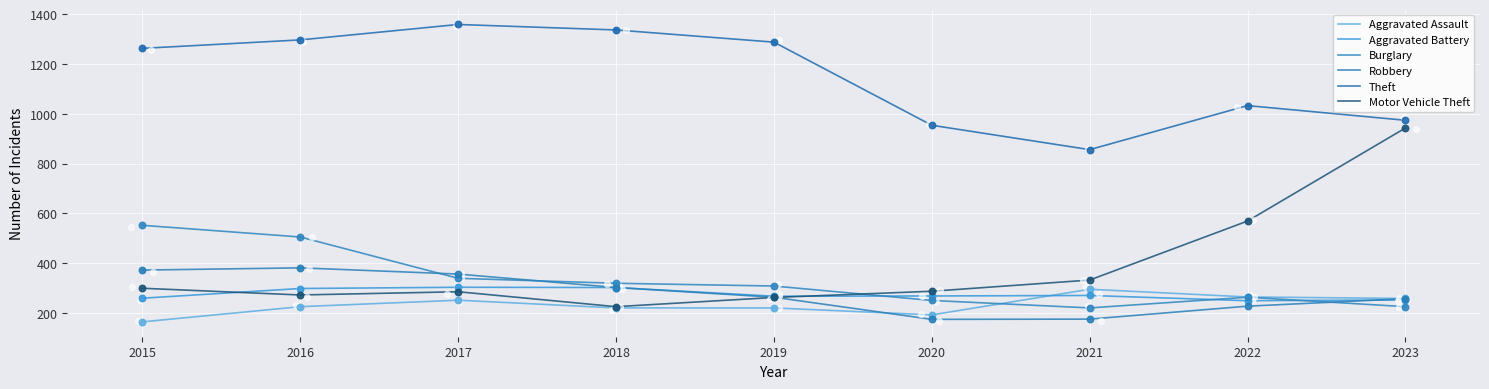

At which category is the sum across all series the highest?

2016